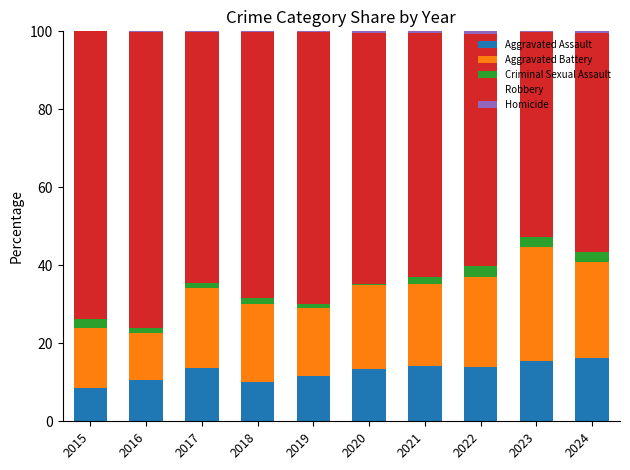

What is the approximate value of Aggravated Assault at 2015?

8.6